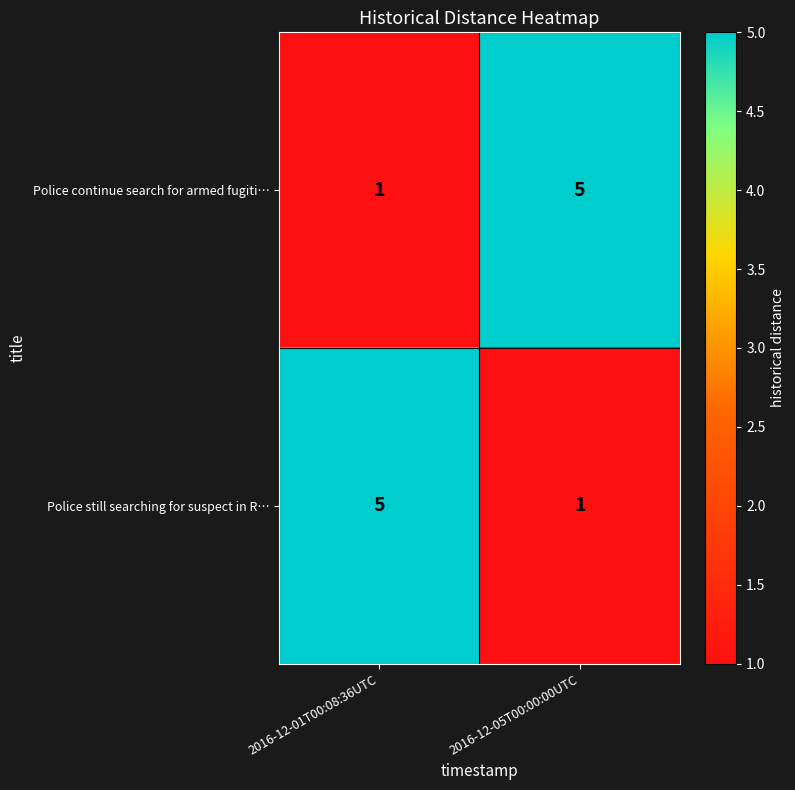

What is the total value across all series at 2016-12-01T00:08:36UTC?

6